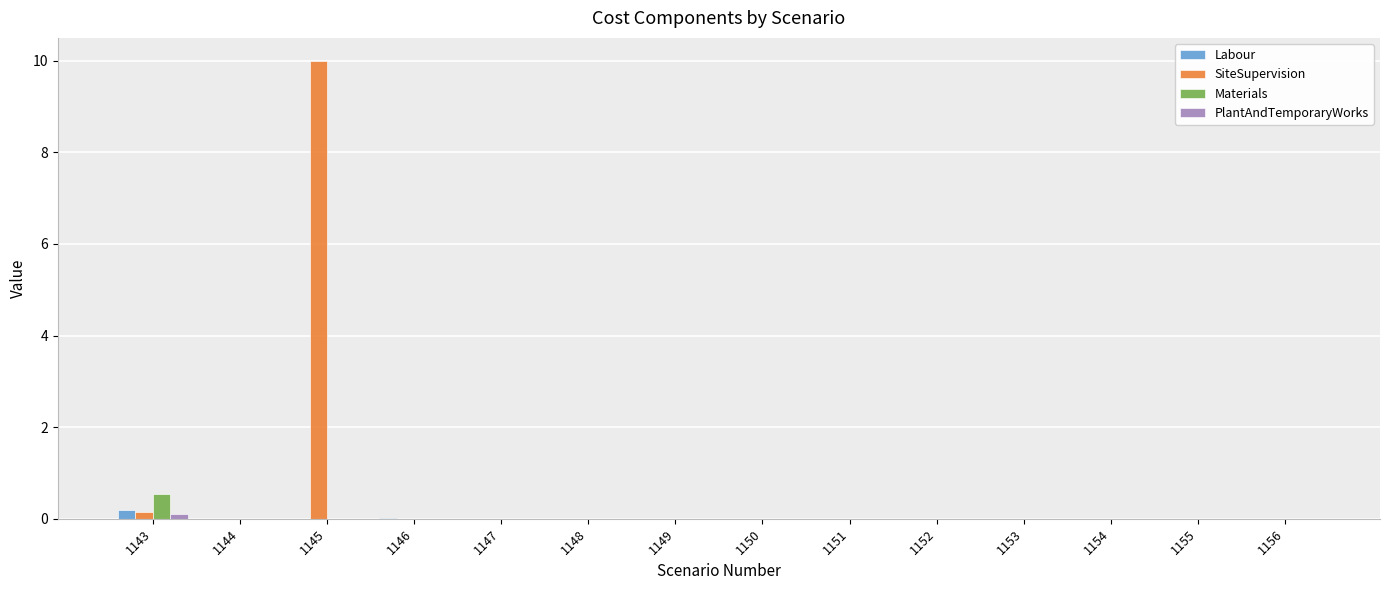

What is the highest value of the SiteSupervision series?

10.0